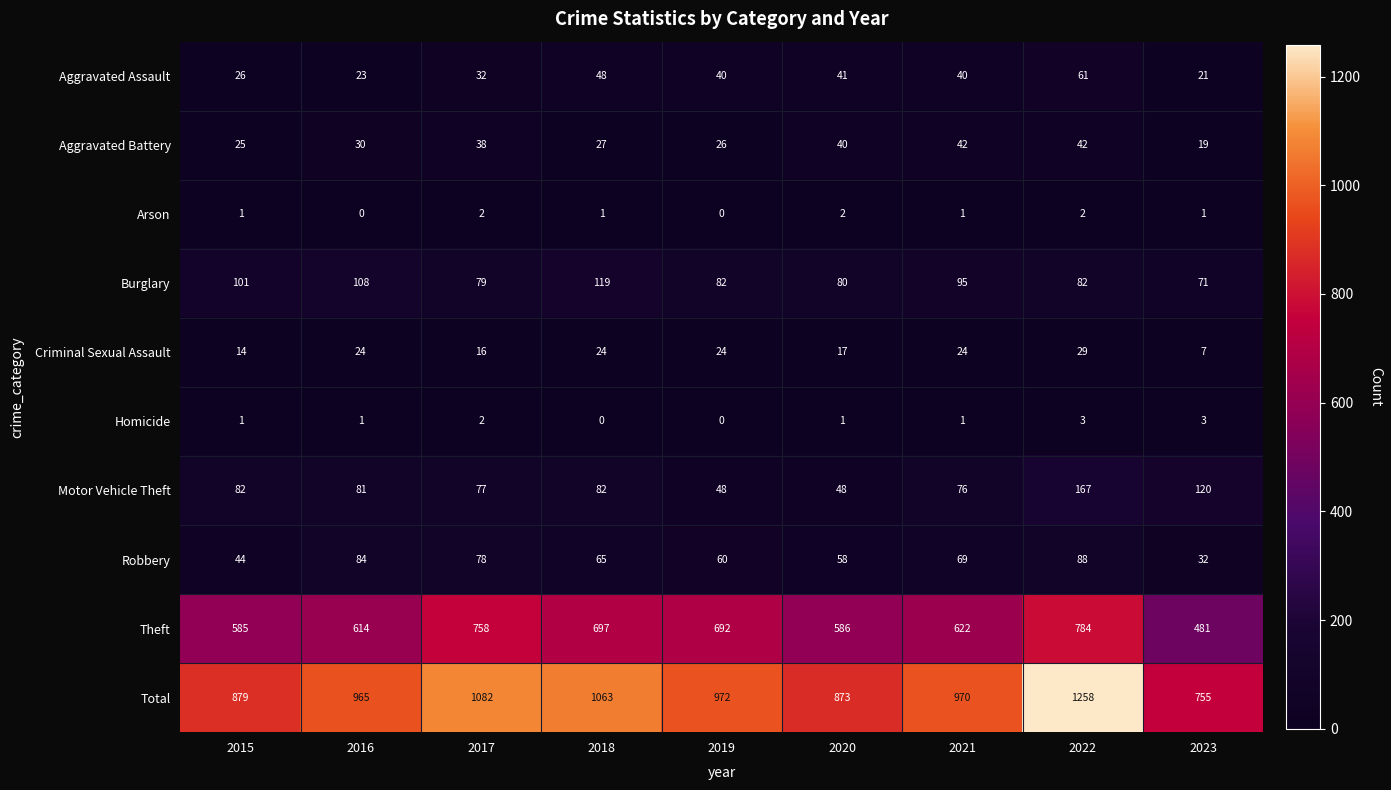

At how many categories does at least one series exceed 806?

8